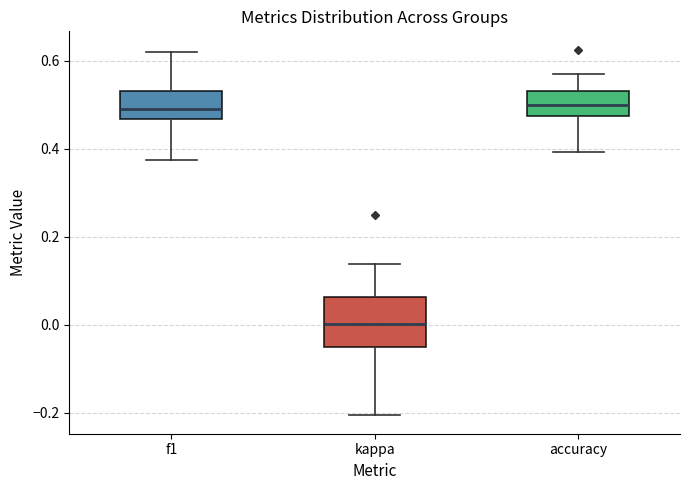

Which box is the tallest, from its lower edge to its upper edge?

kappa